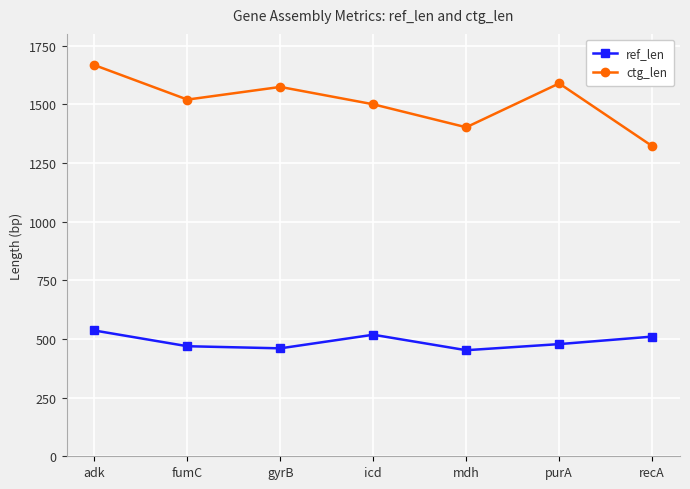

True or false: ref_len and ctg_len cross at least once.

False